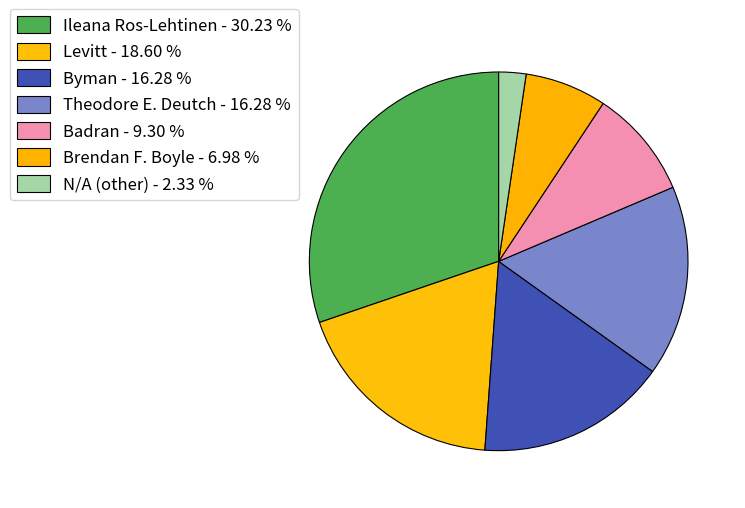

Which has a higher value, Brendan F. Boyle or Ileana Ros-Lehtinen?

Ileana Ros-Lehtinen